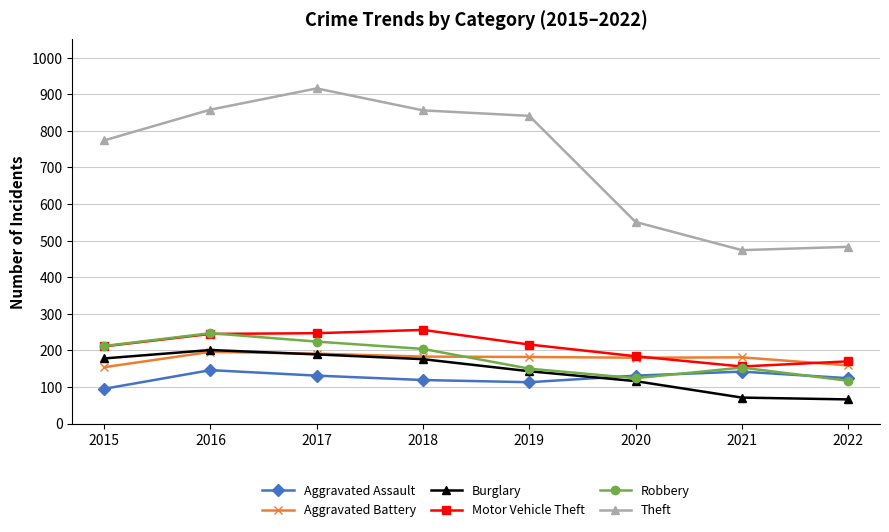

True or false: Aggravated Battery and Aggravated Assault cross at least once.

False